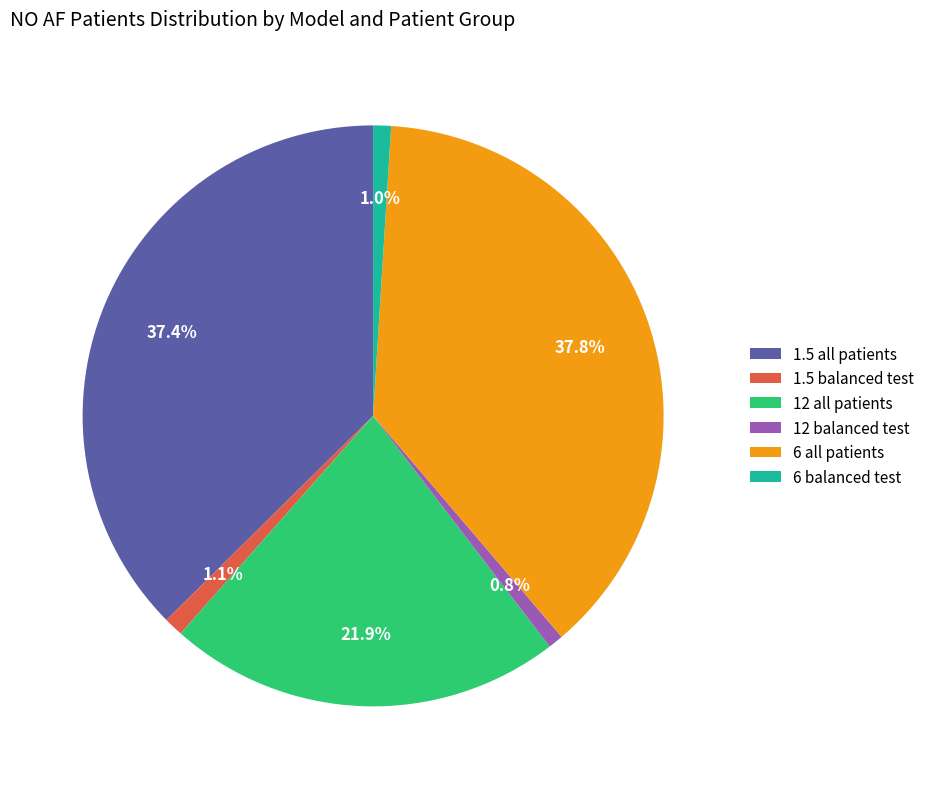

Does 6 balanced test account for over 50% of the chart?

No